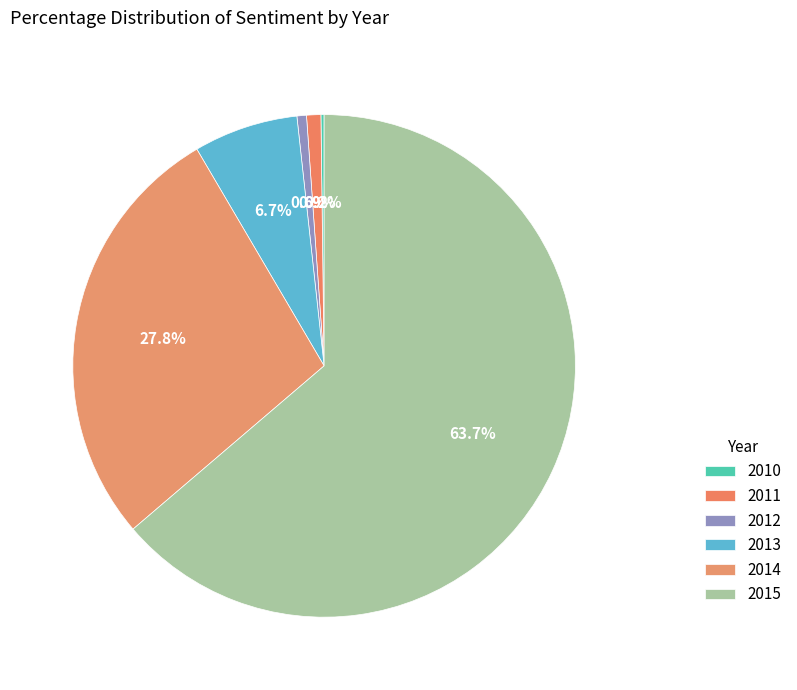

True or false: 2012 accounts for 7% of the total.

False